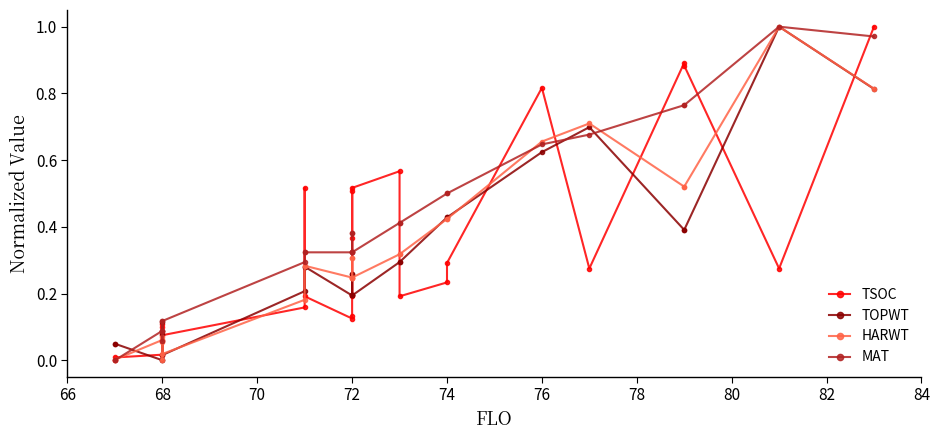

What are all the series names shown in the legend?

TSOC, TOPWT, HARWT, MAT